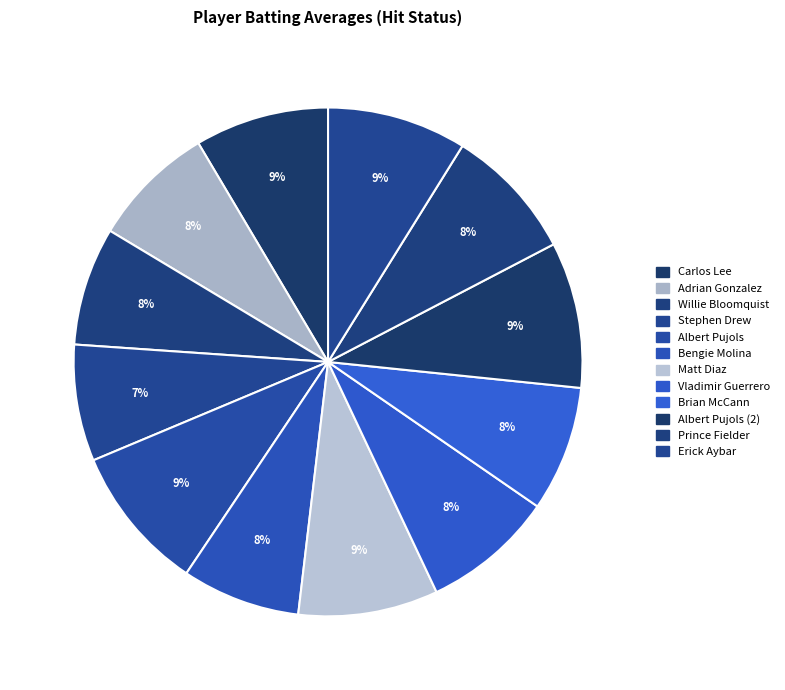

To the nearest percent, what percentage of the pie is Stephen Drew?

7%